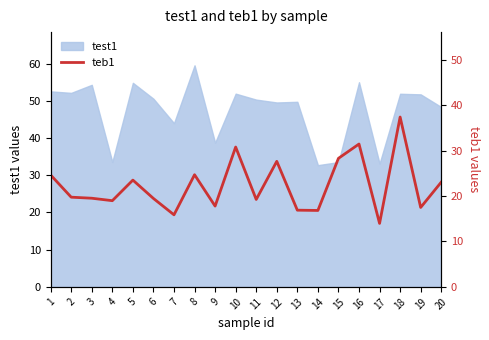

What is the approximate value at 12?

27.6